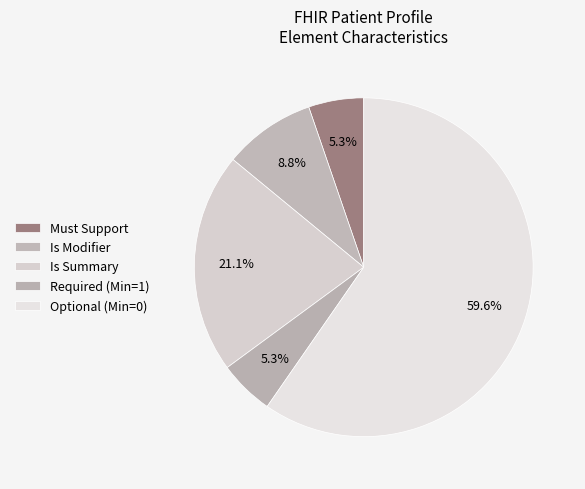

Is there a majority slice in this chart?

Yes